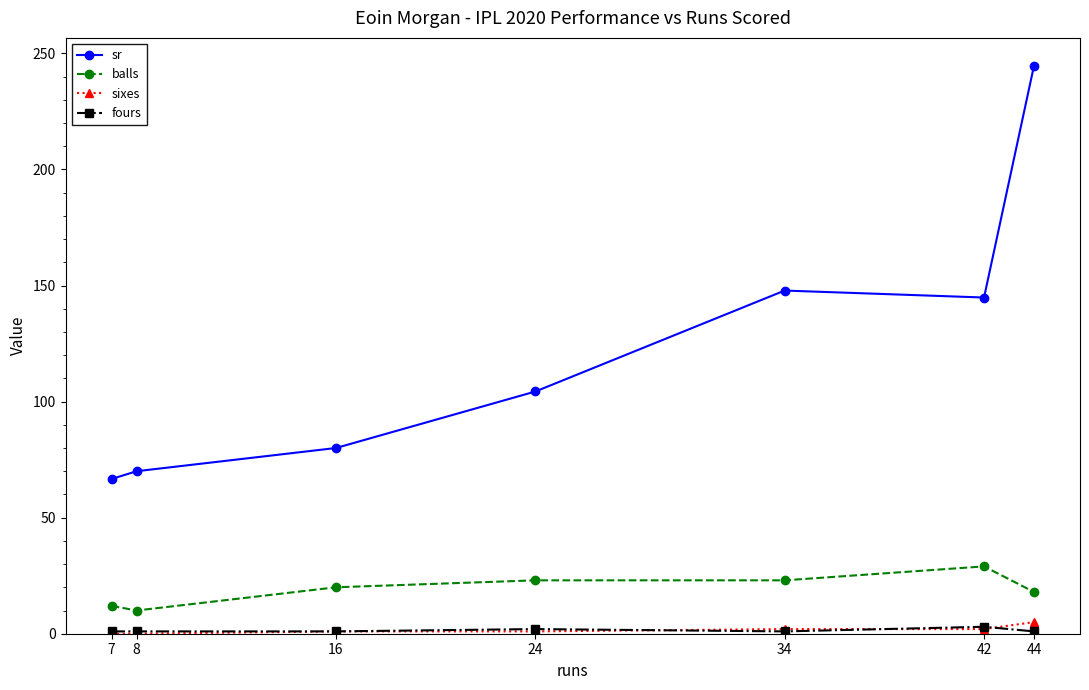

True or false: balls has more than 2 interior local peaks.

False